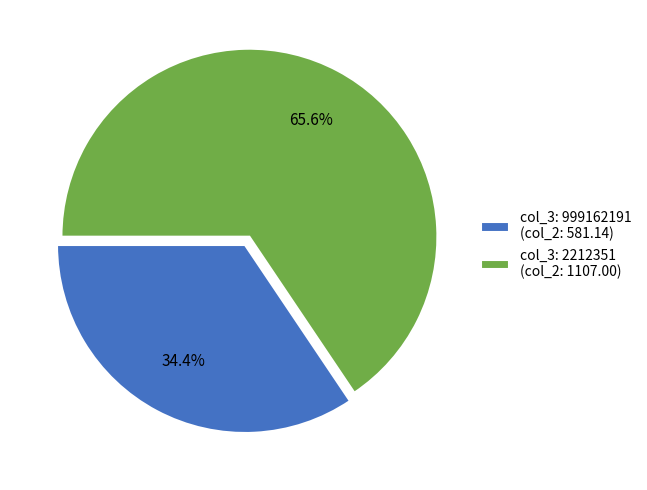

Which has a higher value, col_3: 999162191 (col_2: 581.14) or col_3: 2212351 (col_2: 1107.00)?

col_3: 2212351 (col_2: 1107.00)